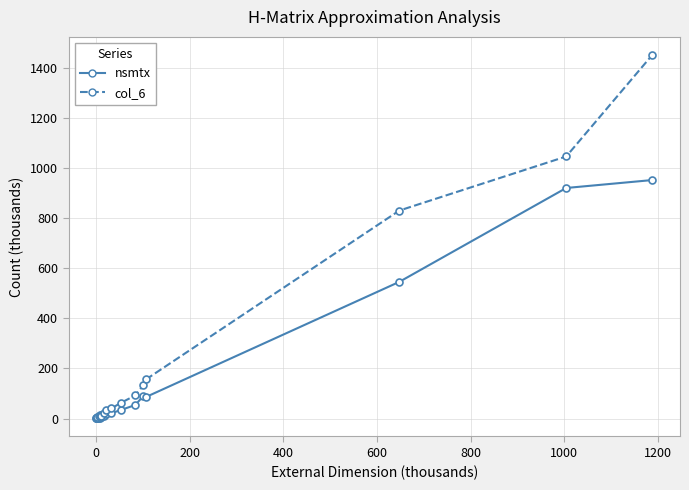

What is the value of the nsmtx point at the 11th from the left?

34.9